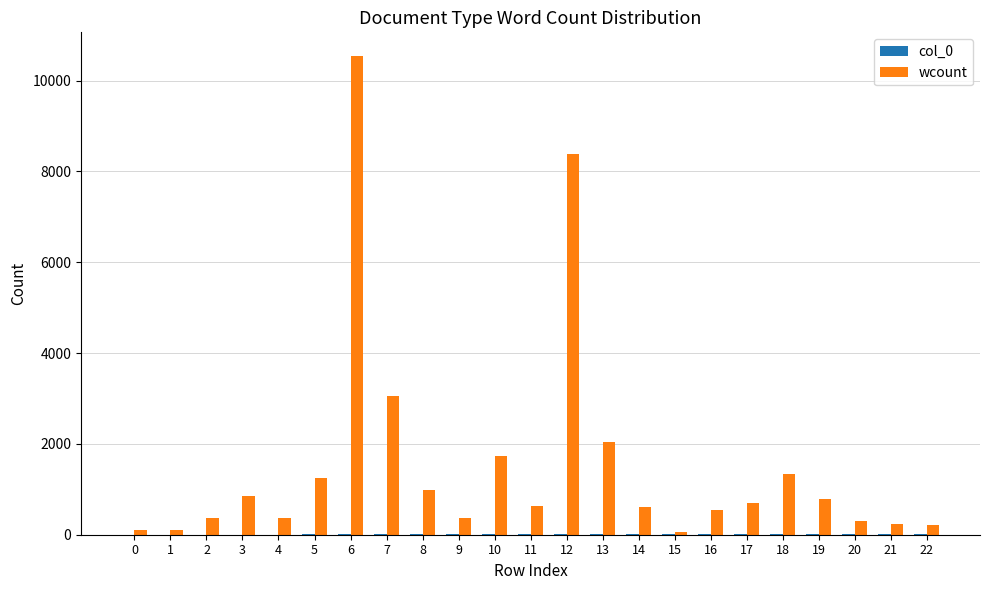

Which series has the largest total across all categories?

wcount